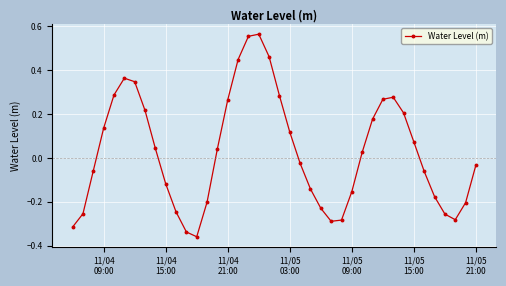

What is the difference between the maximum and minimum values?

0.9